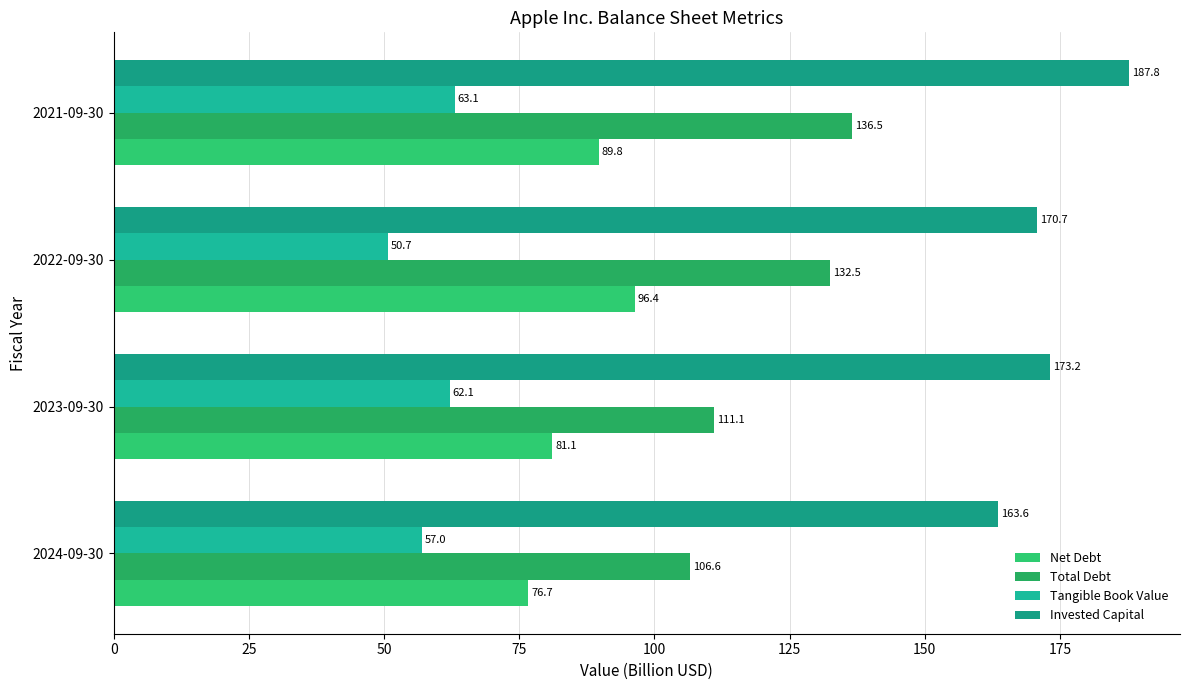

How many series are shown in this chart?

4